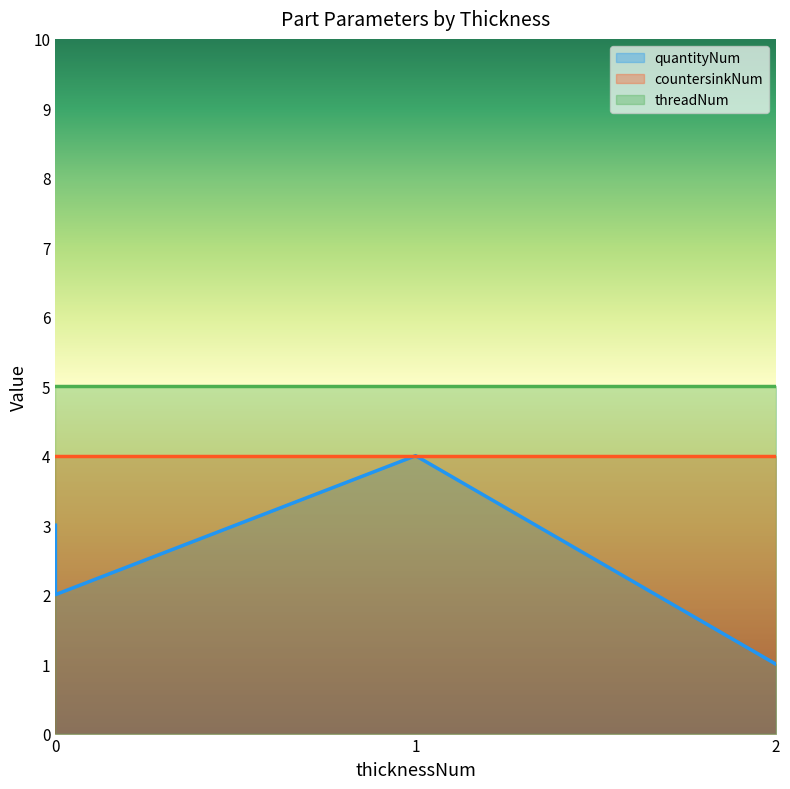

The value of countersinkNum at 0 is 1. True or false?

False